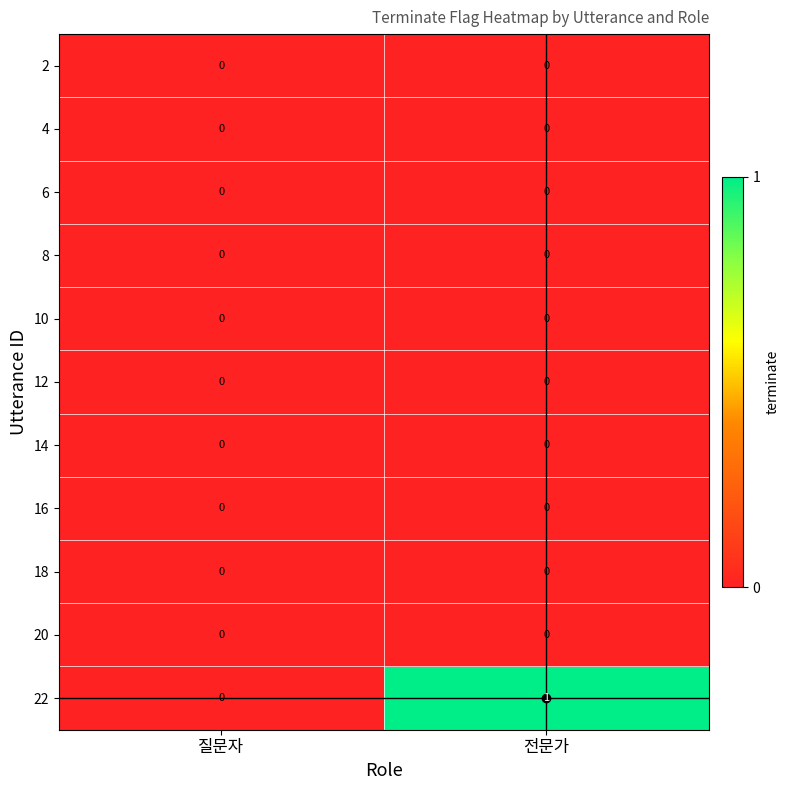

Which series has the largest range (max minus min)?

22